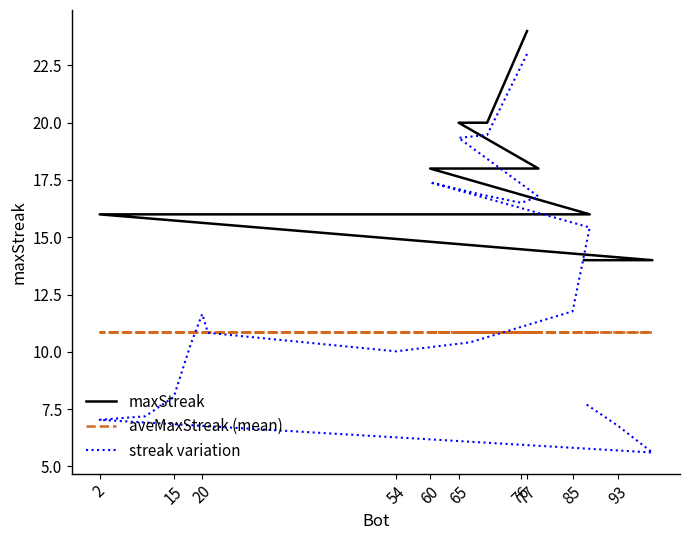

Reading left to right, list all the values displayed in this chart.

maxStreak: 24.0	20.0	20.0	18.0	18.0	18.0	18.0	16.0	16.0	16.0	16.0	16.0	16.0	16.0	16.0	16.0	16.0	14.0	14.0	14.0
aveMaxStreak (mean): 10.9	10.9	10.9	10.9	10.9	10.9	10.9	10.9	10.9	10.9	10.9	10.9	10.9	10.9	10.9	10.9	10.9	10.9	10.9	10.9
streak variation: 23.0	19.5	19.3	16.8	16.5	16.9	17.4	15.4	11.8	10.4	10.0	10.8	11.7	10.3	8.0	7.2	7.0	5.6	6.8	7.8